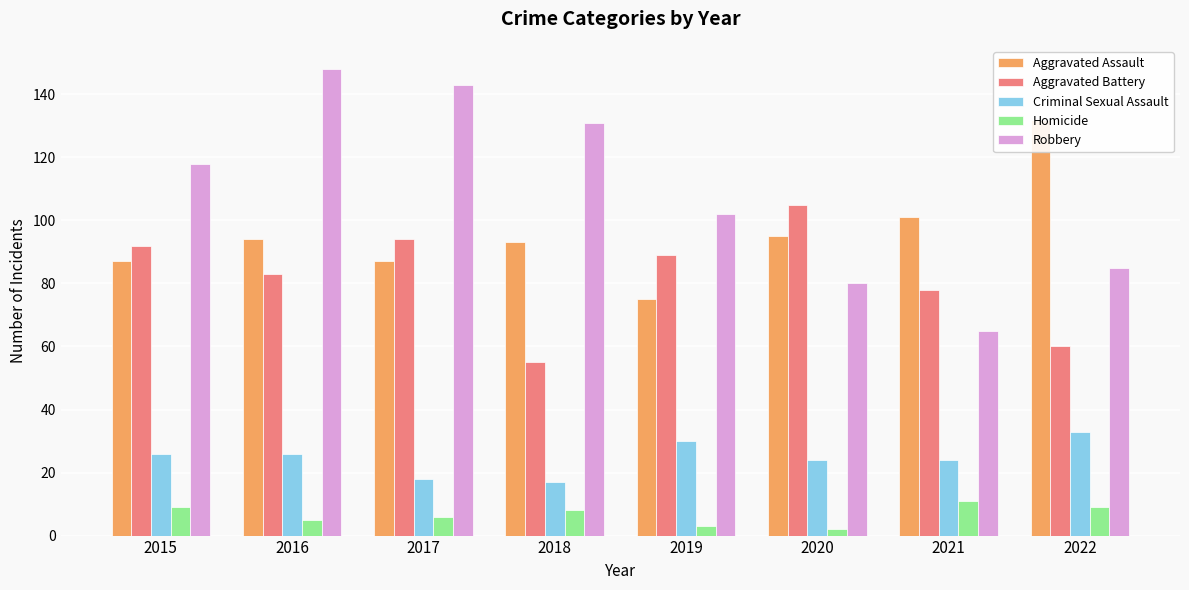

What is the sum of the Robbery values at 2017 and 2021?

208